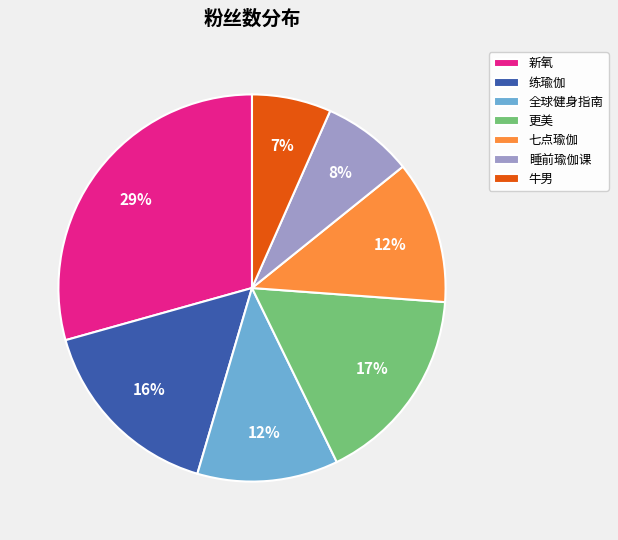

To the nearest percent, what is the combined percentage of 更美 and 练瑜伽?

33%